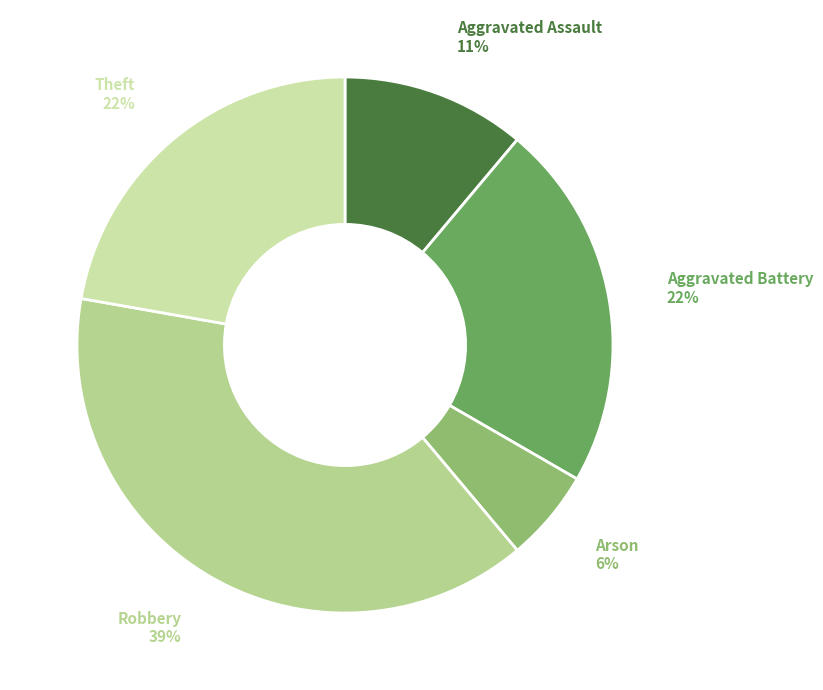

Is the sum of Theft and Arson greater than half?

No